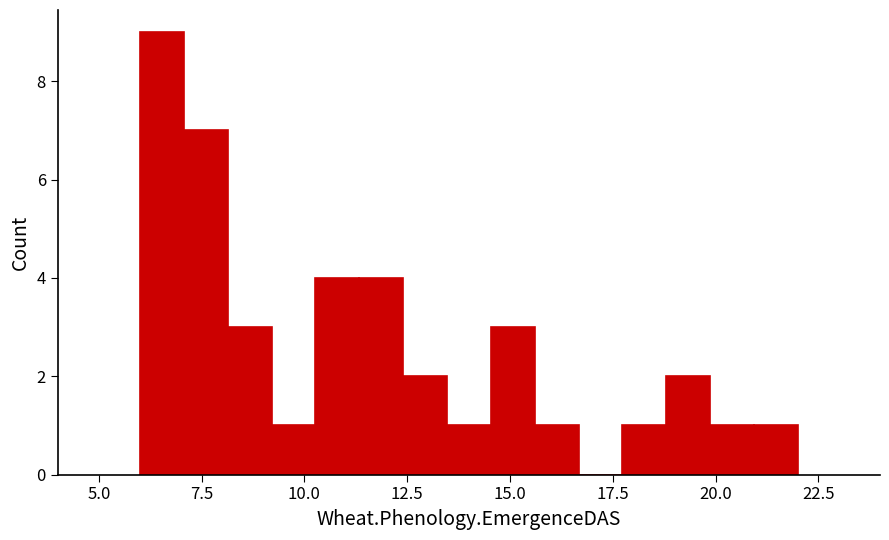

Read against the x-axis, roughly where is the centre of the tallest bar?

6.5